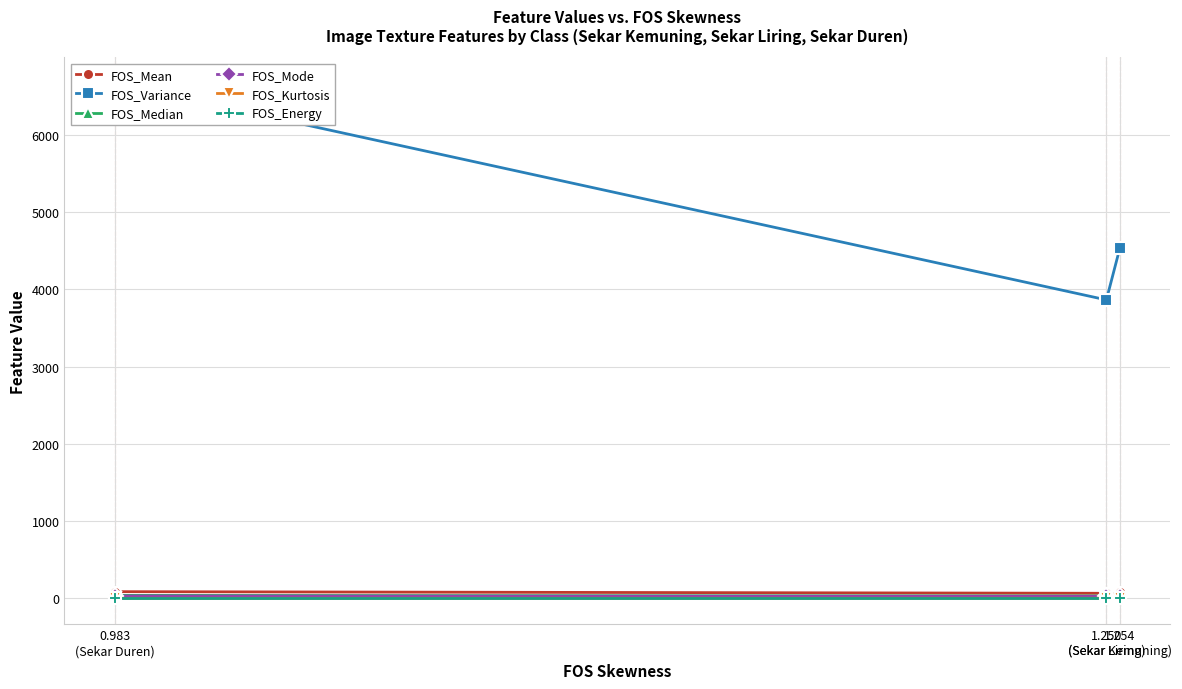

Is the value of FOS_Median at 1.250
(Sekar Liring) greater than the value of FOS_Kurtosis at 1.250
(Sekar Liring)?

Yes